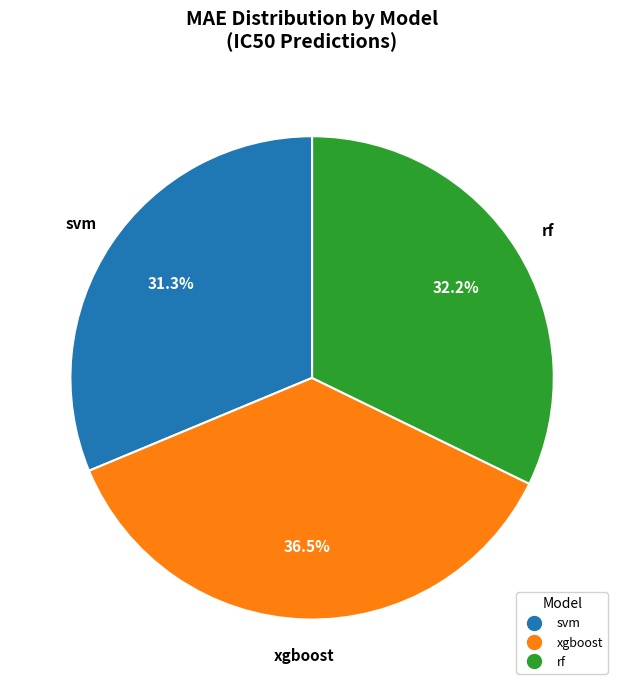

To the nearest percent, what is the difference between the largest and smallest slice percentages?

5%